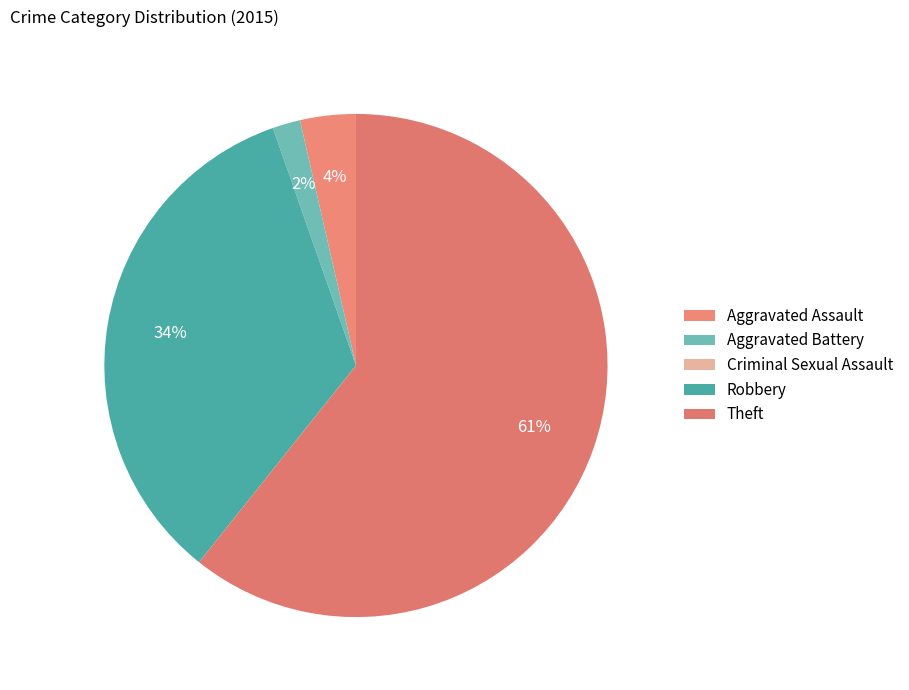

Rank the categories by value from lowest to highest.

Criminal Sexual Assault, Aggravated Battery, Aggravated Assault, Robbery, Theft